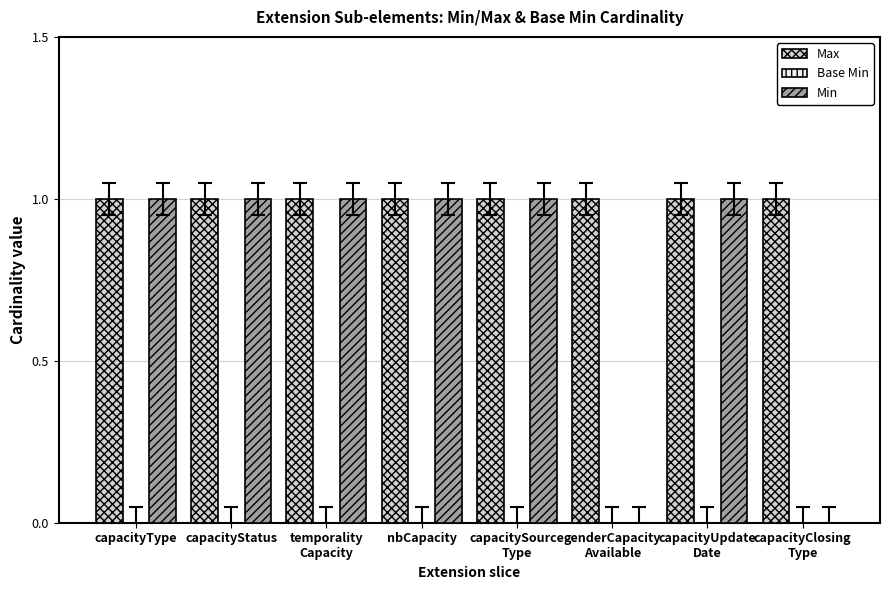

What is the maximum value shown in the chart?

1